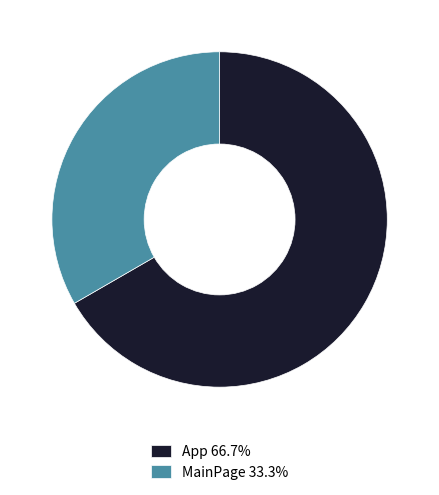

Is App 66.7% the majority of the pie?

Yes